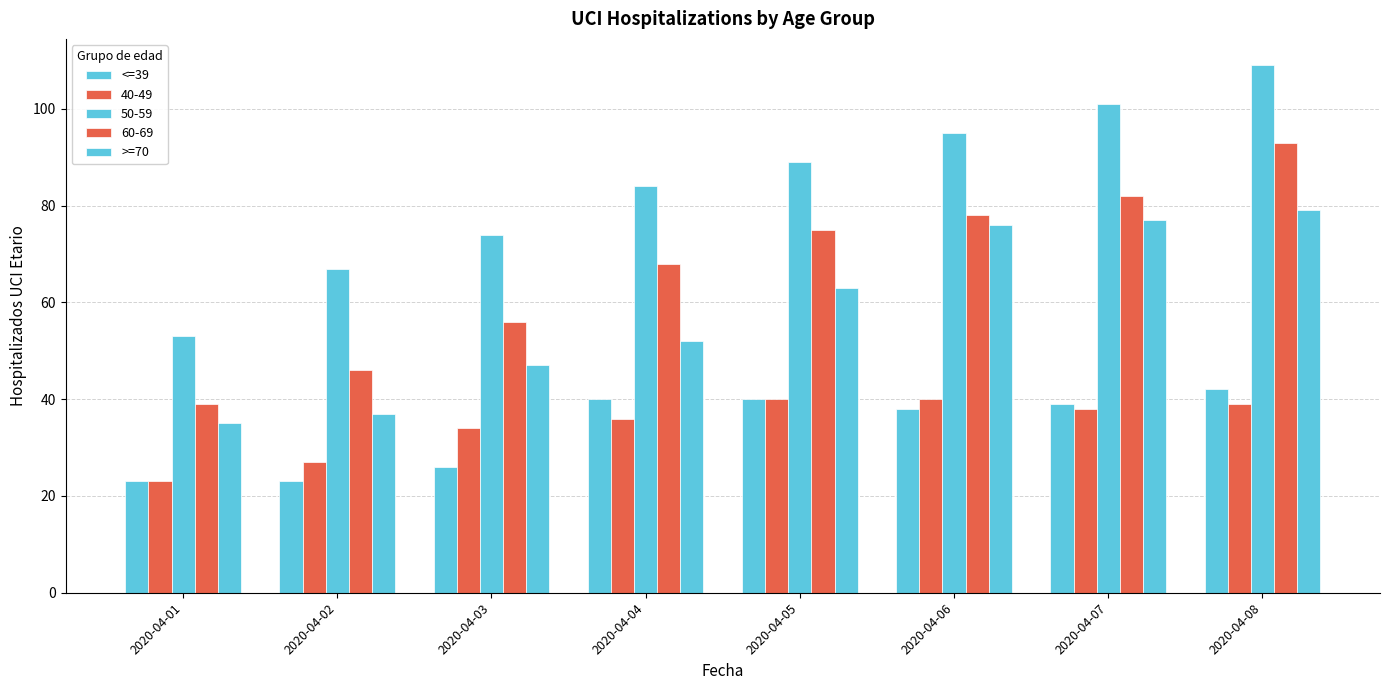

How many bars are there in each group?

5